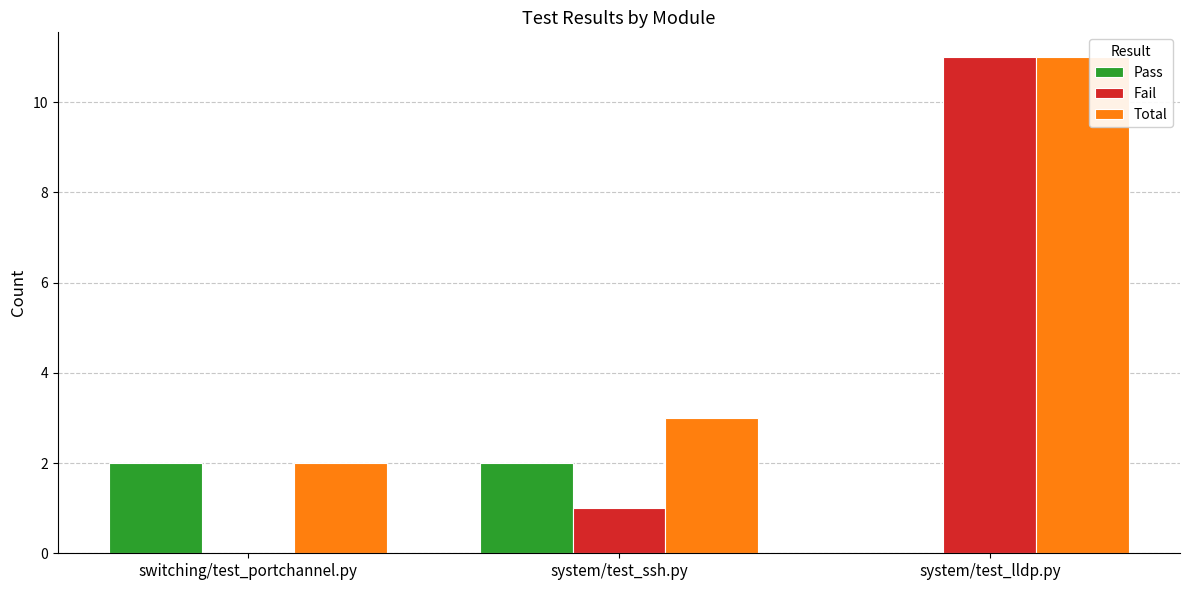

What are all the series names shown in the legend?

Pass, Fail, Total